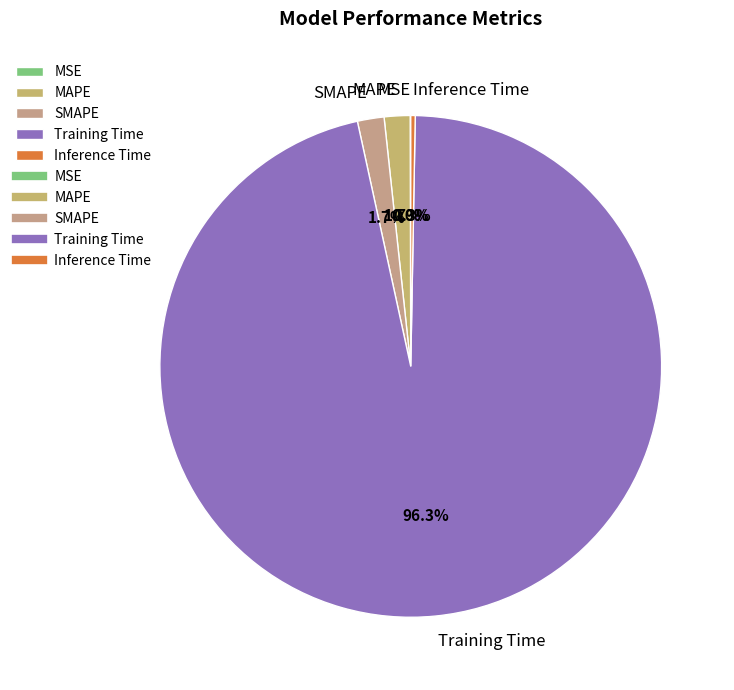

Which category has the biggest portion of the pie?

Training Time